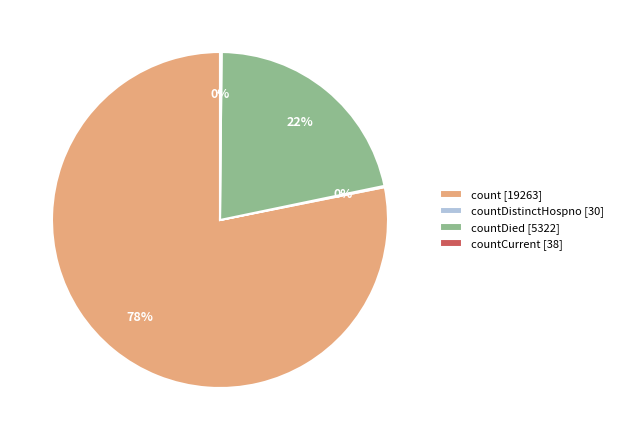

To the nearest percent, what portion does countDied [5322] represent?

22%